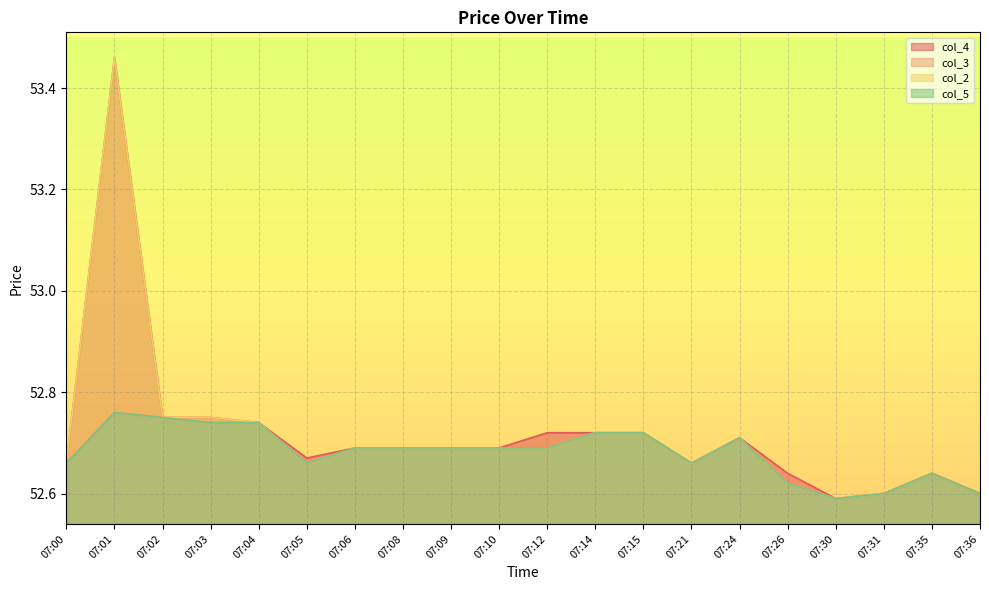

Is it true that col_4 equals 85.9 at 07:04?

False